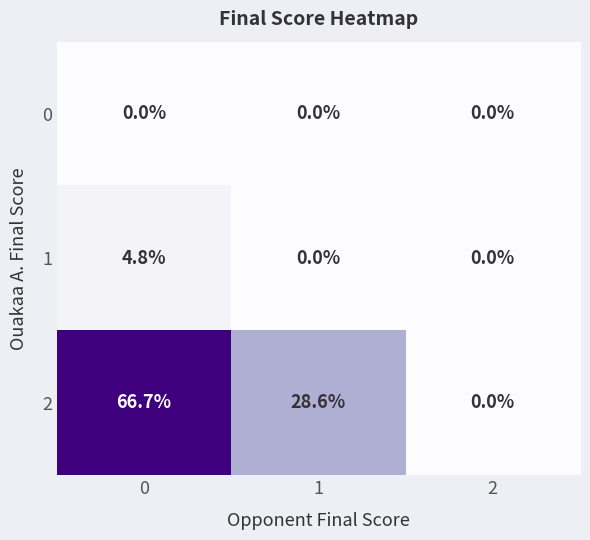

The value of 0 at 2 is 0.0. True or false?

True